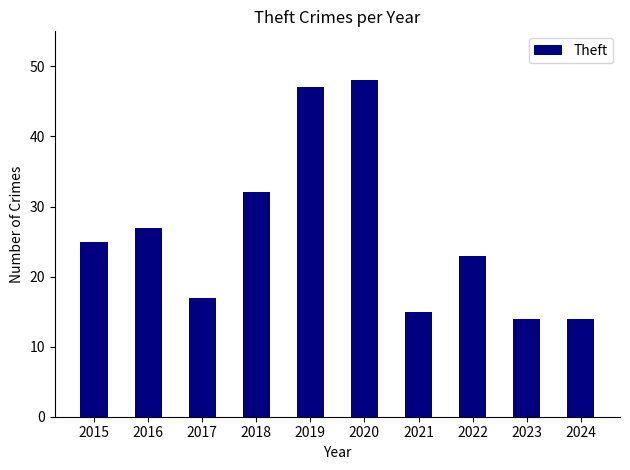

The chart shows a value of 32 at 2018. True or false?

True